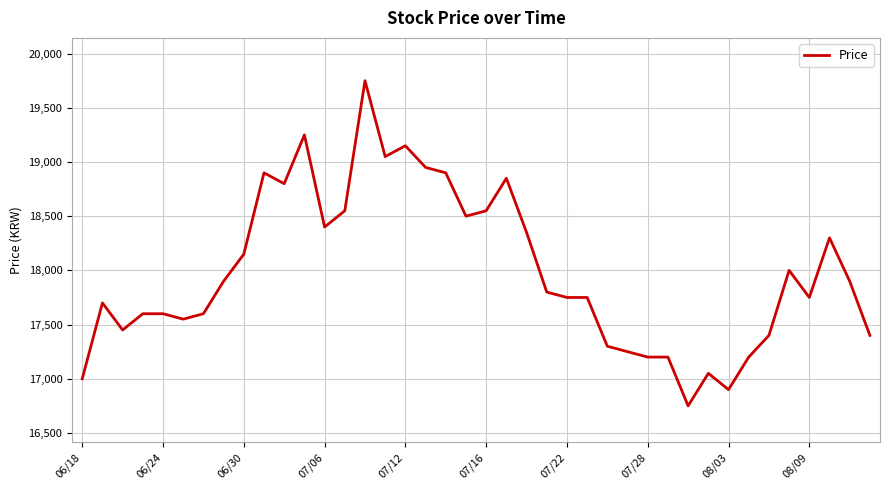

What is the maximum value shown in the chart?

19750